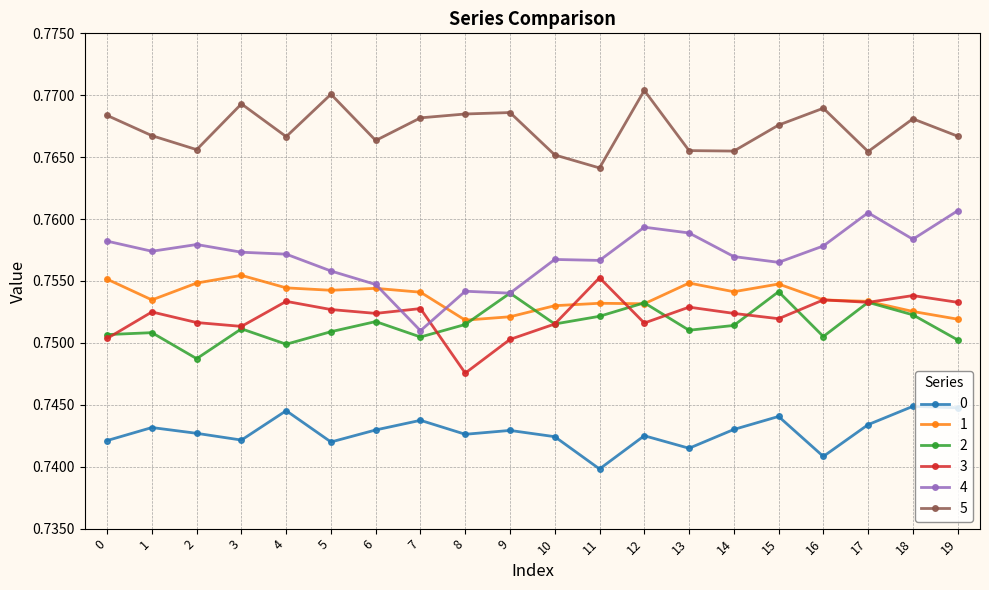

At which category does 3 reach its first local peak?

1